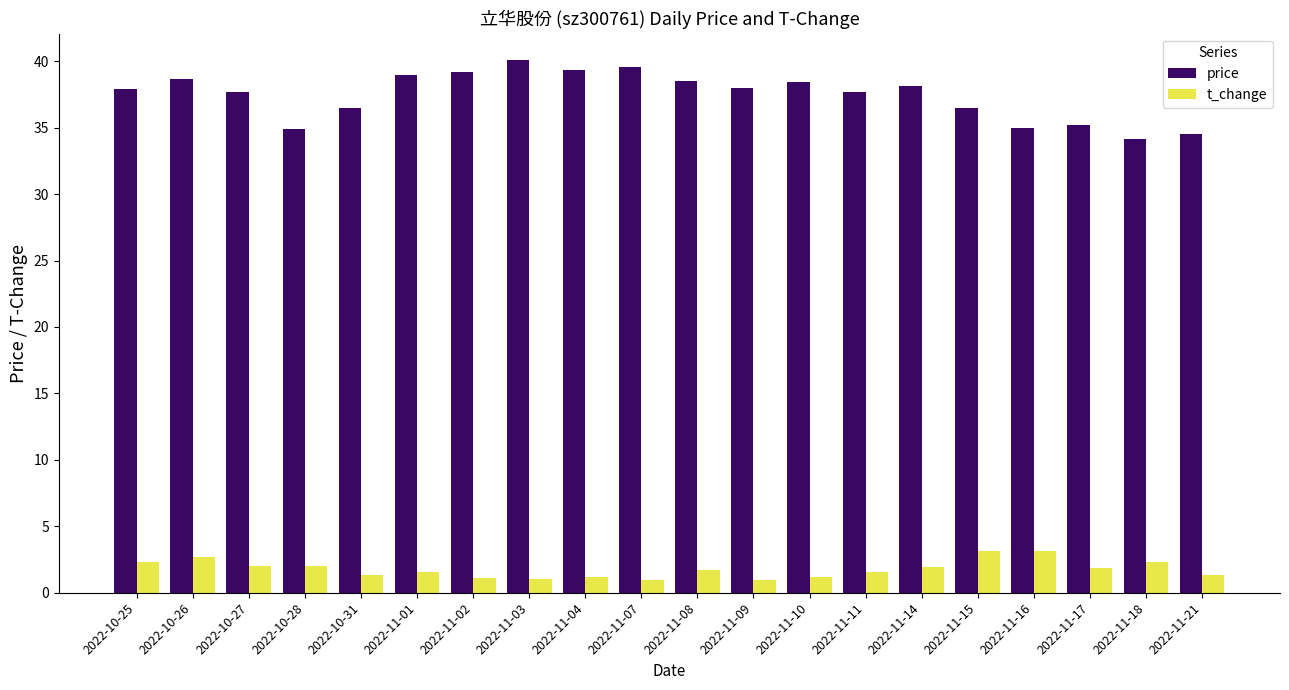

Between 2022-11-04 and 2022-11-18, which series saw the biggest shift?

price